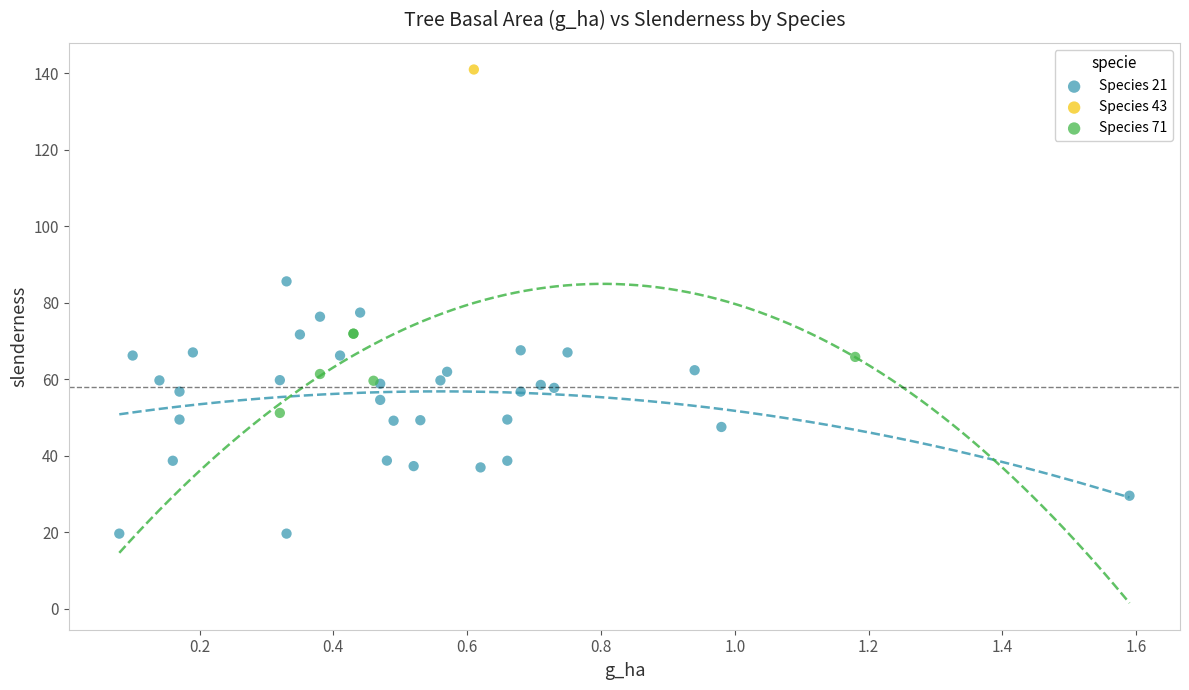

What are all the series names shown in the legend?

Species 21, Species 43, Species 71